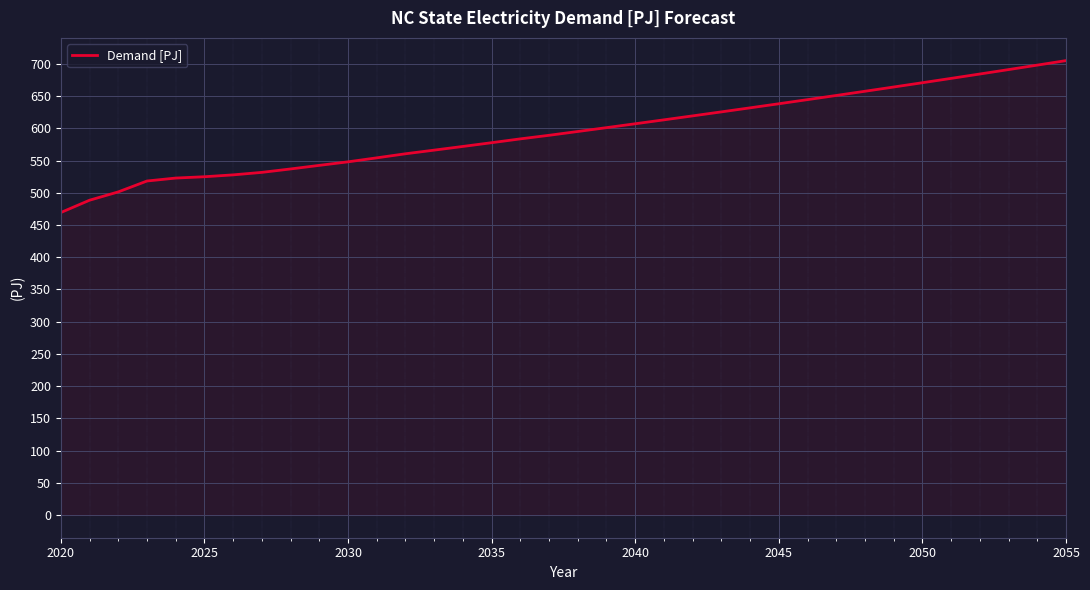

What is the maximum value shown in the chart?

705.1